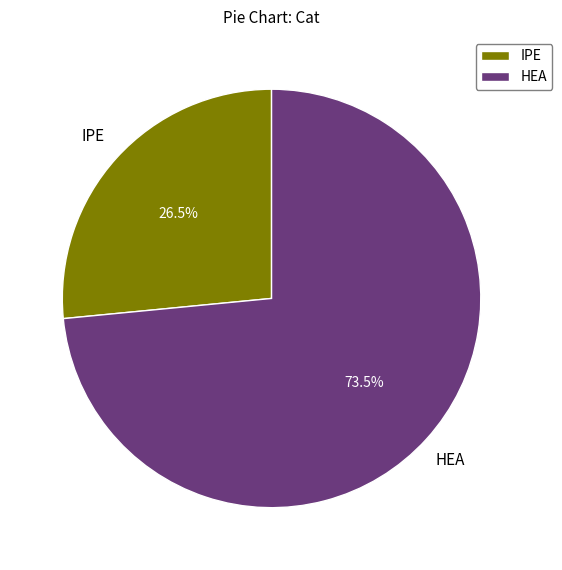

What is the ratio of the value at HEA to the value at IPE?

2.8